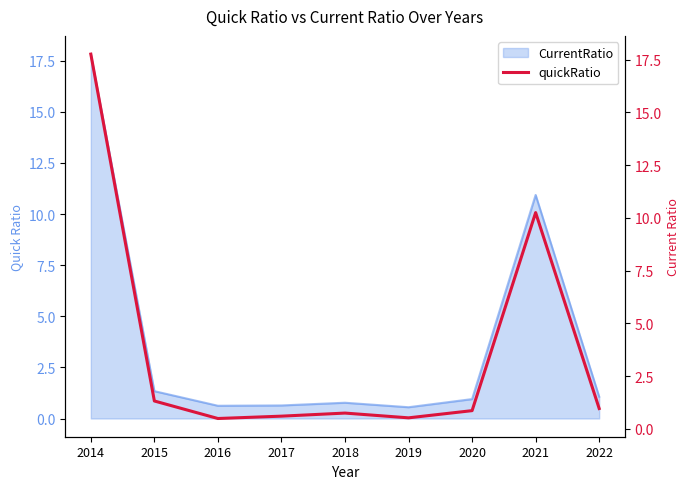

At which category does the data reach its first local peak?

2018